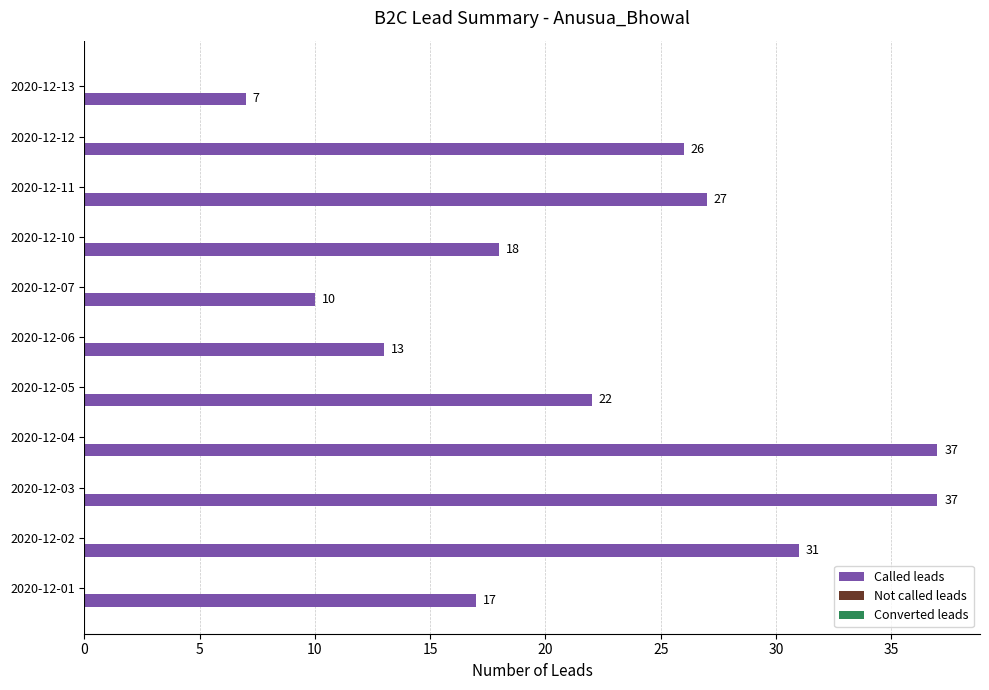

At which label is the value closest to 22?

2020-12-05